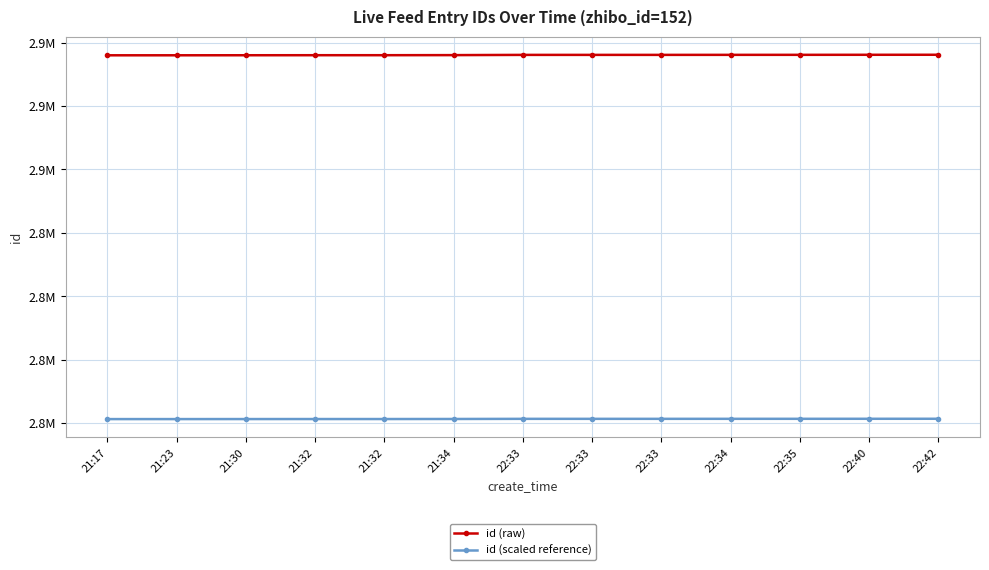

True or false: id (raw) has a value of 4739179.3 at 21:32.

False